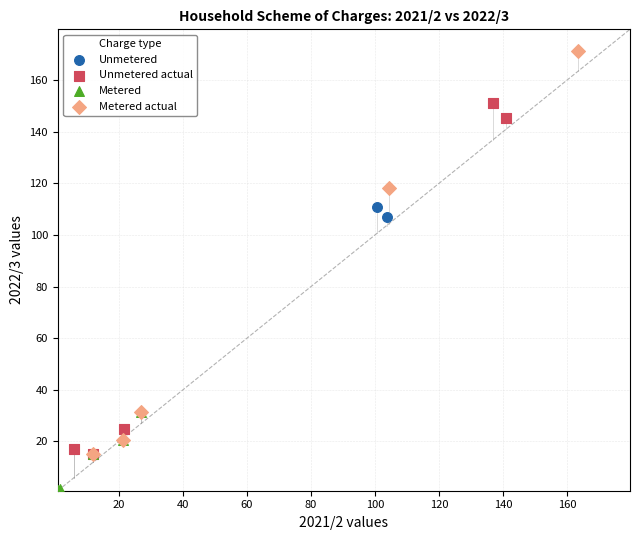

Which series contains the lowest Y value?

Metered